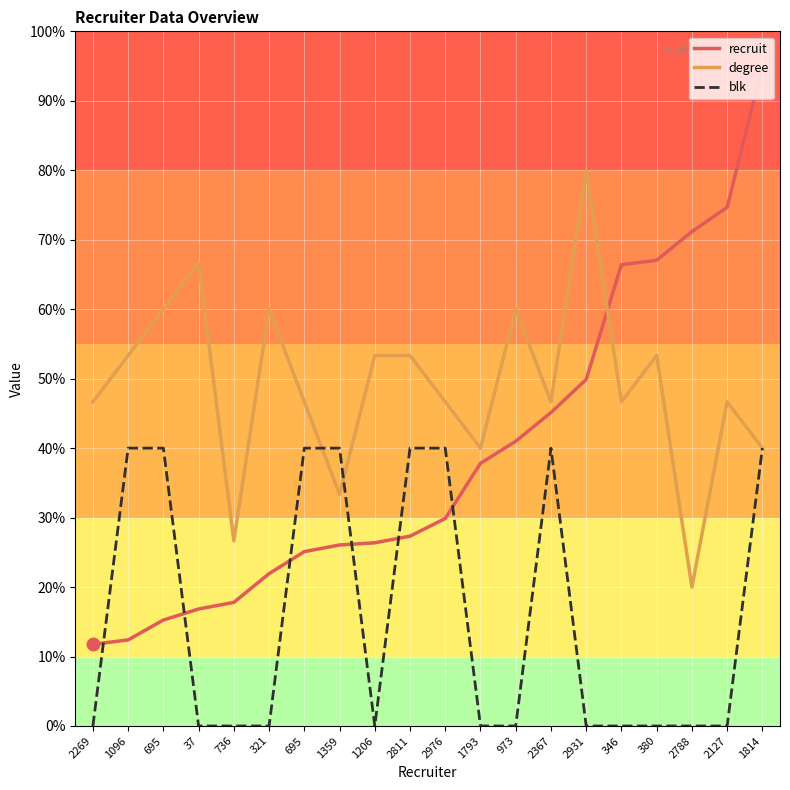

What are all the series names shown in the legend?

recruit, degree, blk